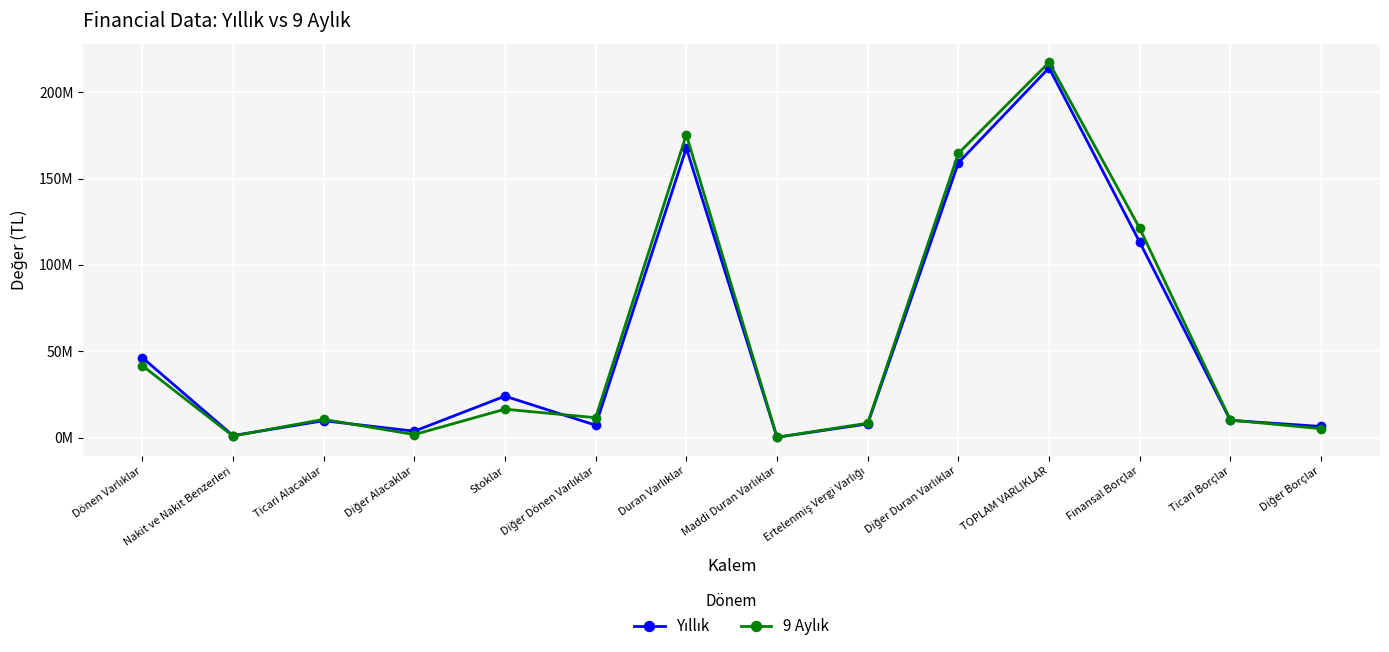

How many values in the Yıllık series are below 10103229?

7